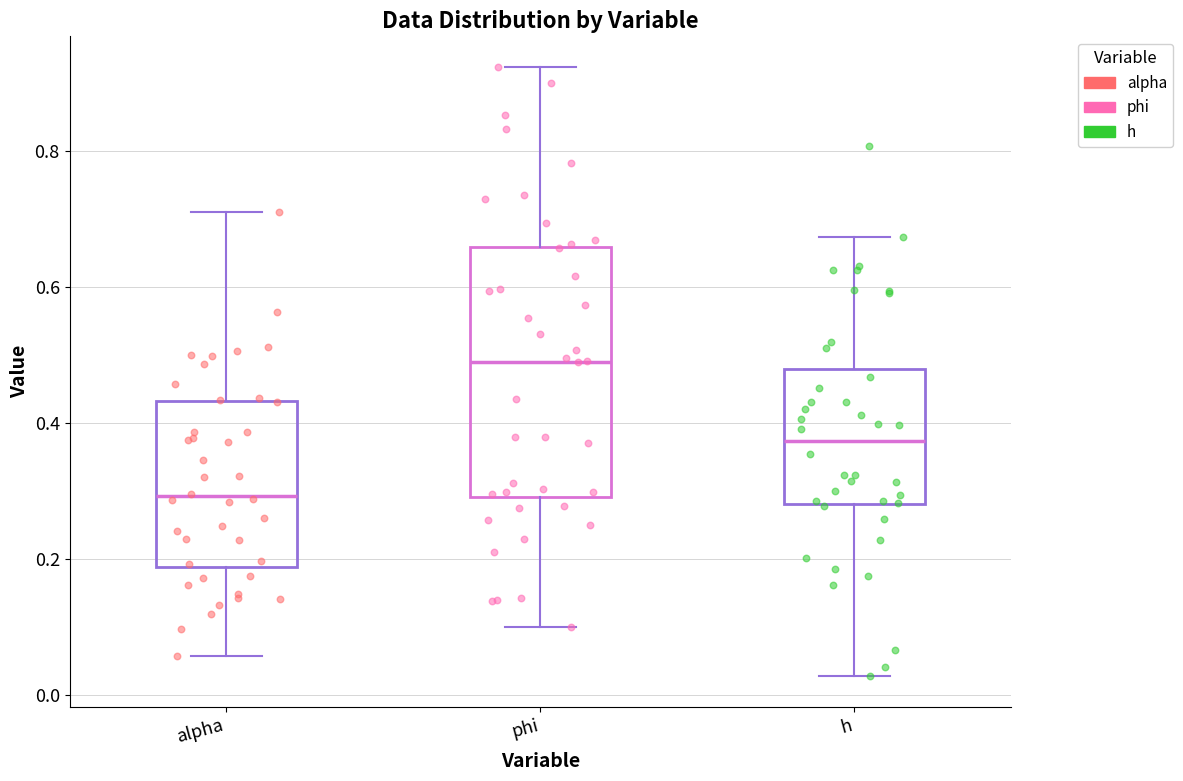

Reading left to right, read every box against the y-axis: the position of its median line, the range the box covers, and the ends of its whiskers. The values are not printed on the chart, so give them approximately, as read against the axis.

alpha: median 0.30, box 0.18 to 0.44, whiskers 0.06 to 0.70
phi: median 0.48, box 0.30 to 0.66, whiskers 0.10 to 0.92
h: median 0.38, box 0.28 to 0.48, whiskers 0.02 to 0.68